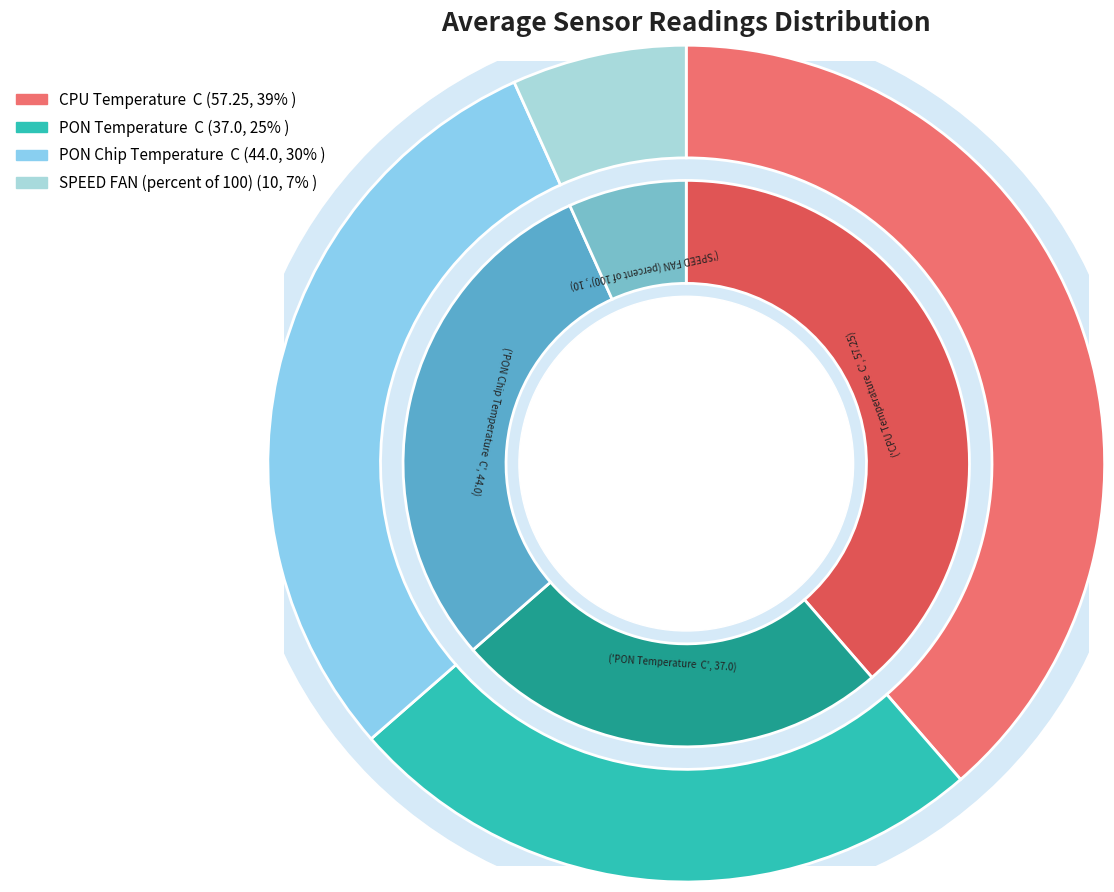

Is it true that CPU Temperature  C is 39% of the pie?

True